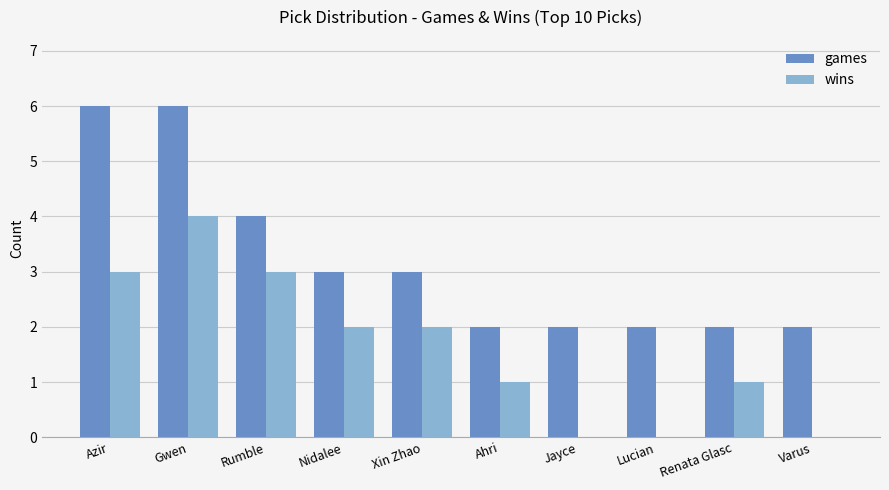

The games series shows 1 at Ahri. True or false?

False